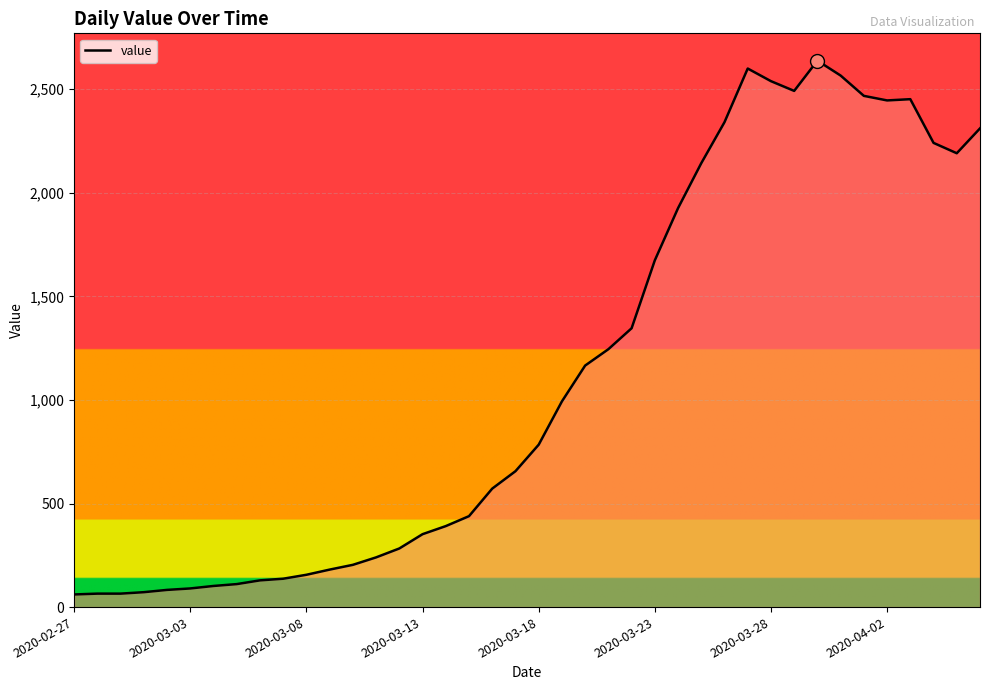

What is the greatest value displayed?

2638